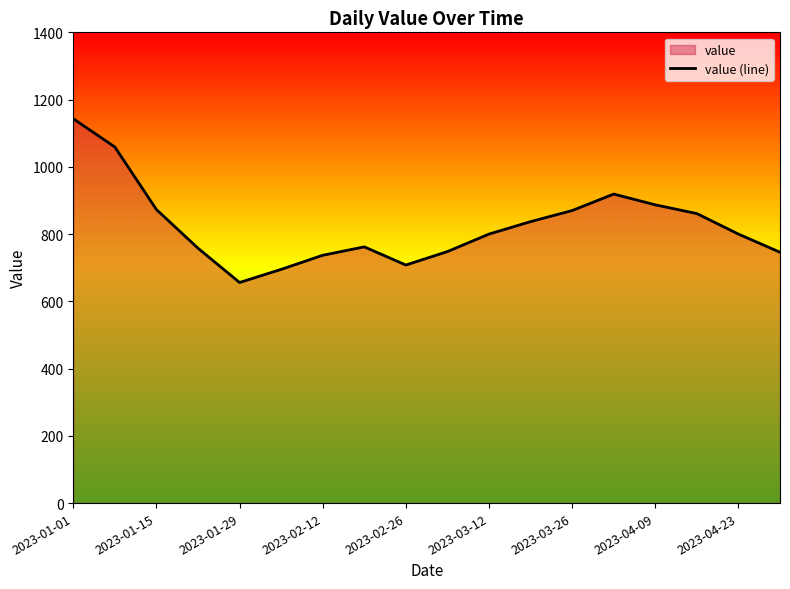

What value does the data have at 2023-04-09?

887